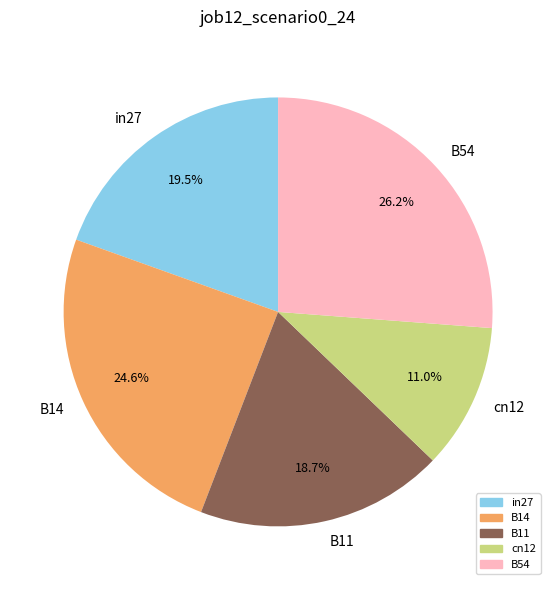

Is there a majority slice in this chart?

No